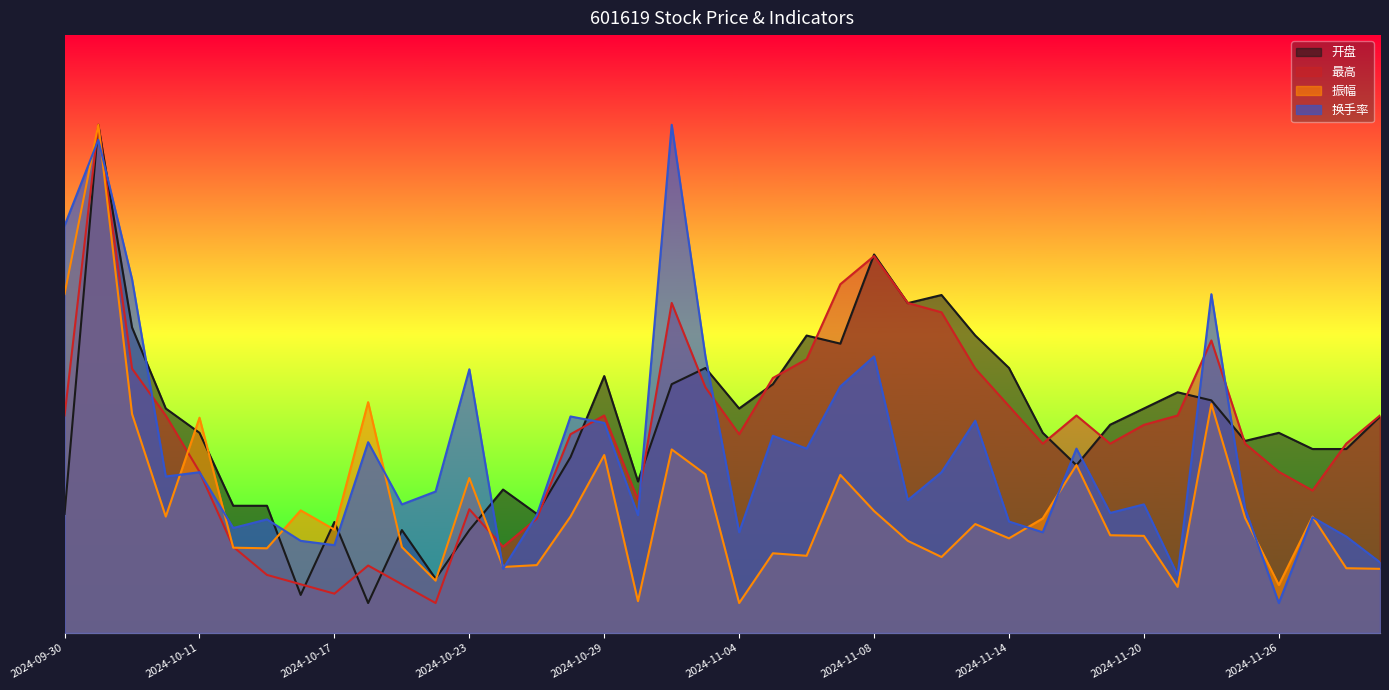

What is the sum of the 开盘 values at 2024-11-11 and 2024-11-15?

8.9